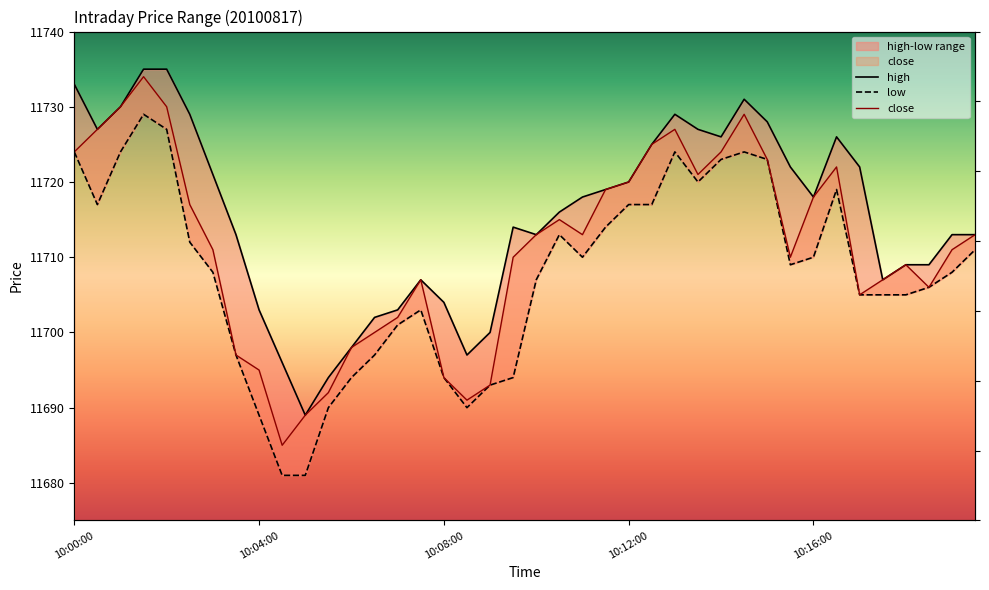

Rank the series by their maximum value, from highest to lowest.

high, close, low